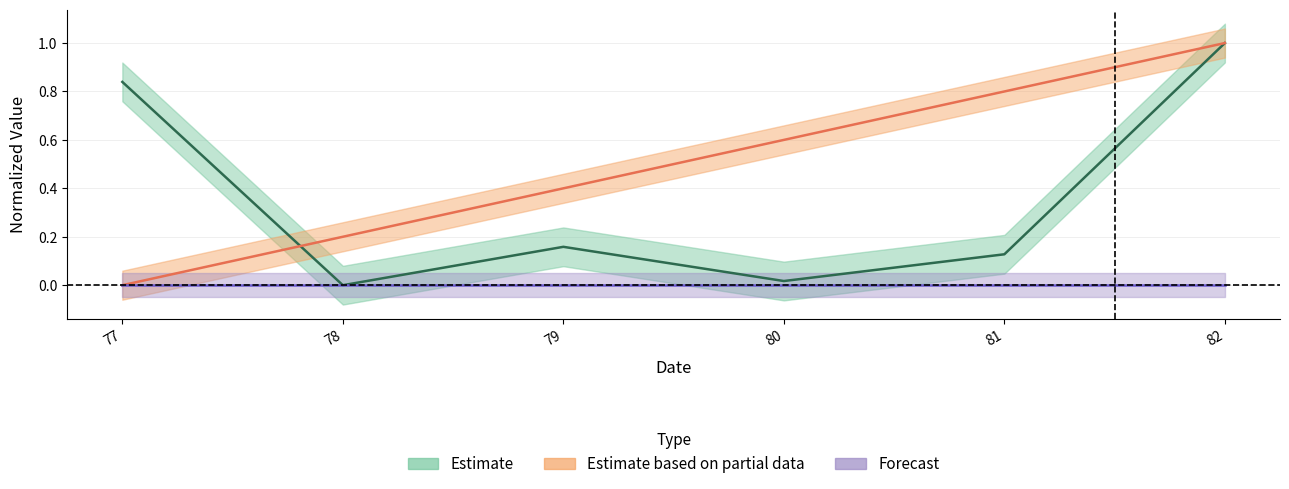

What is the approximate value of Estimate at 77?

0.8